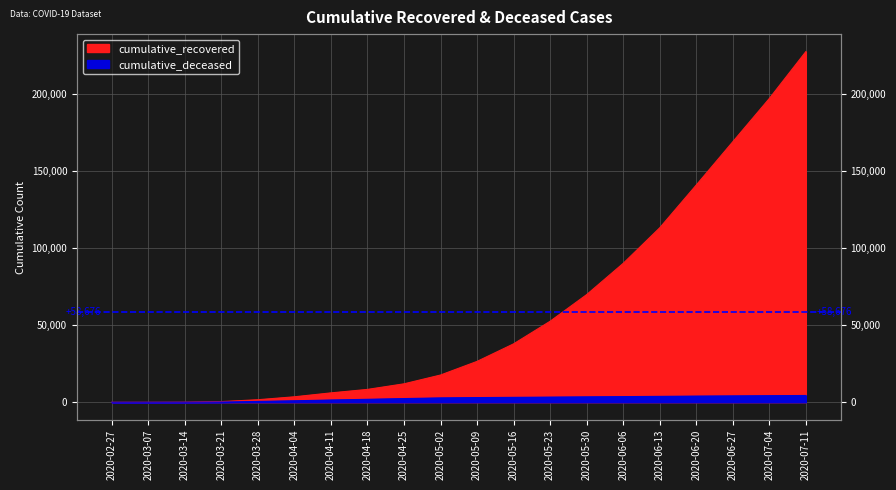

What is the label of the 9th point from the left?

2020-04-25